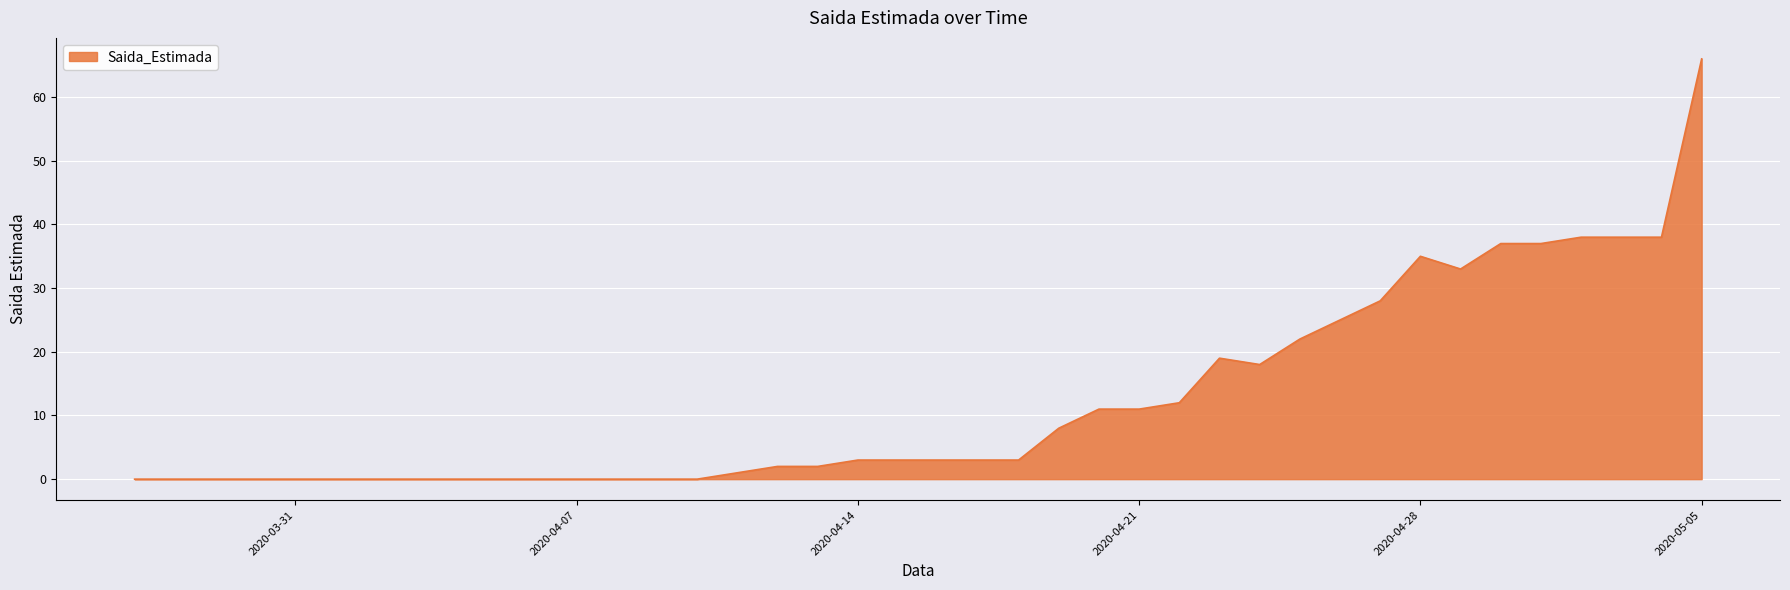

What is the difference between the maximum and minimum values?

66